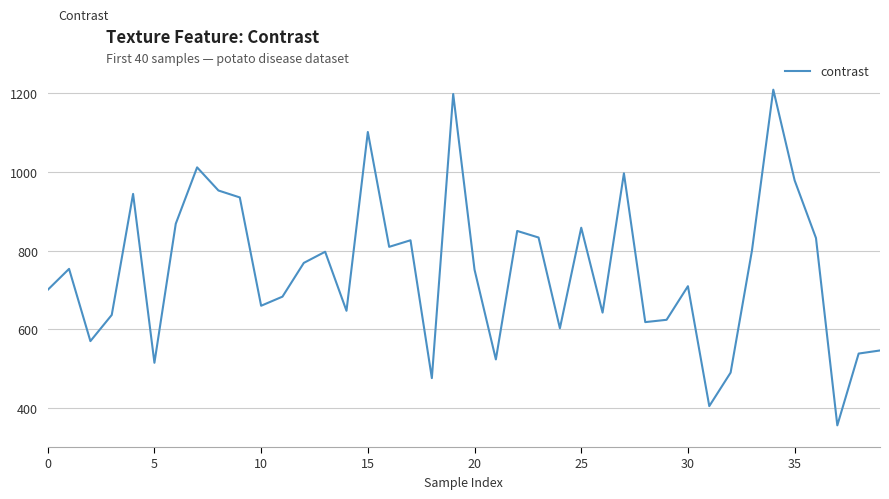

What is the smallest value displayed?

355.1